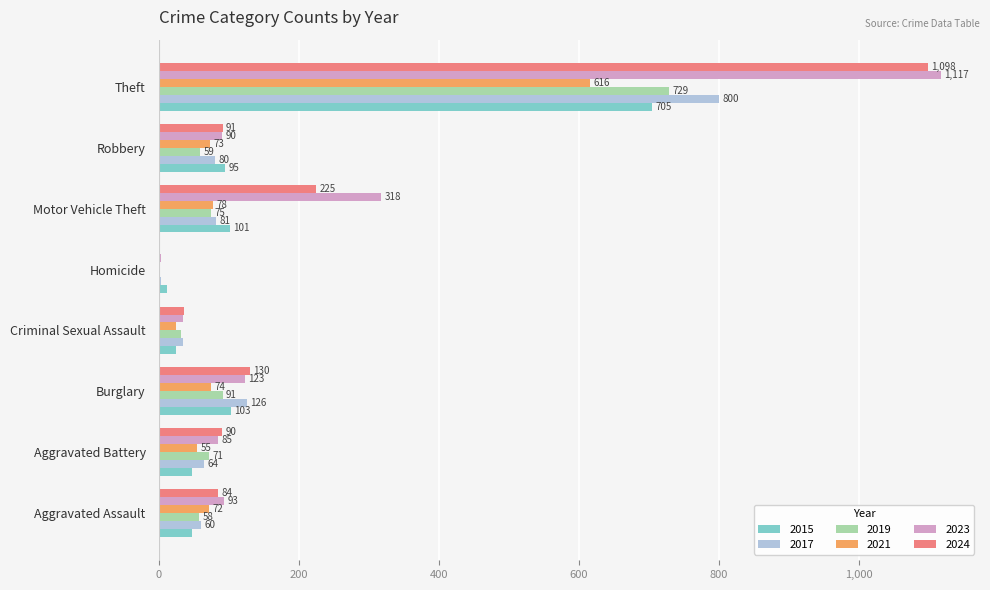

Read the 2019 value at Criminal Sexual Assault.

31